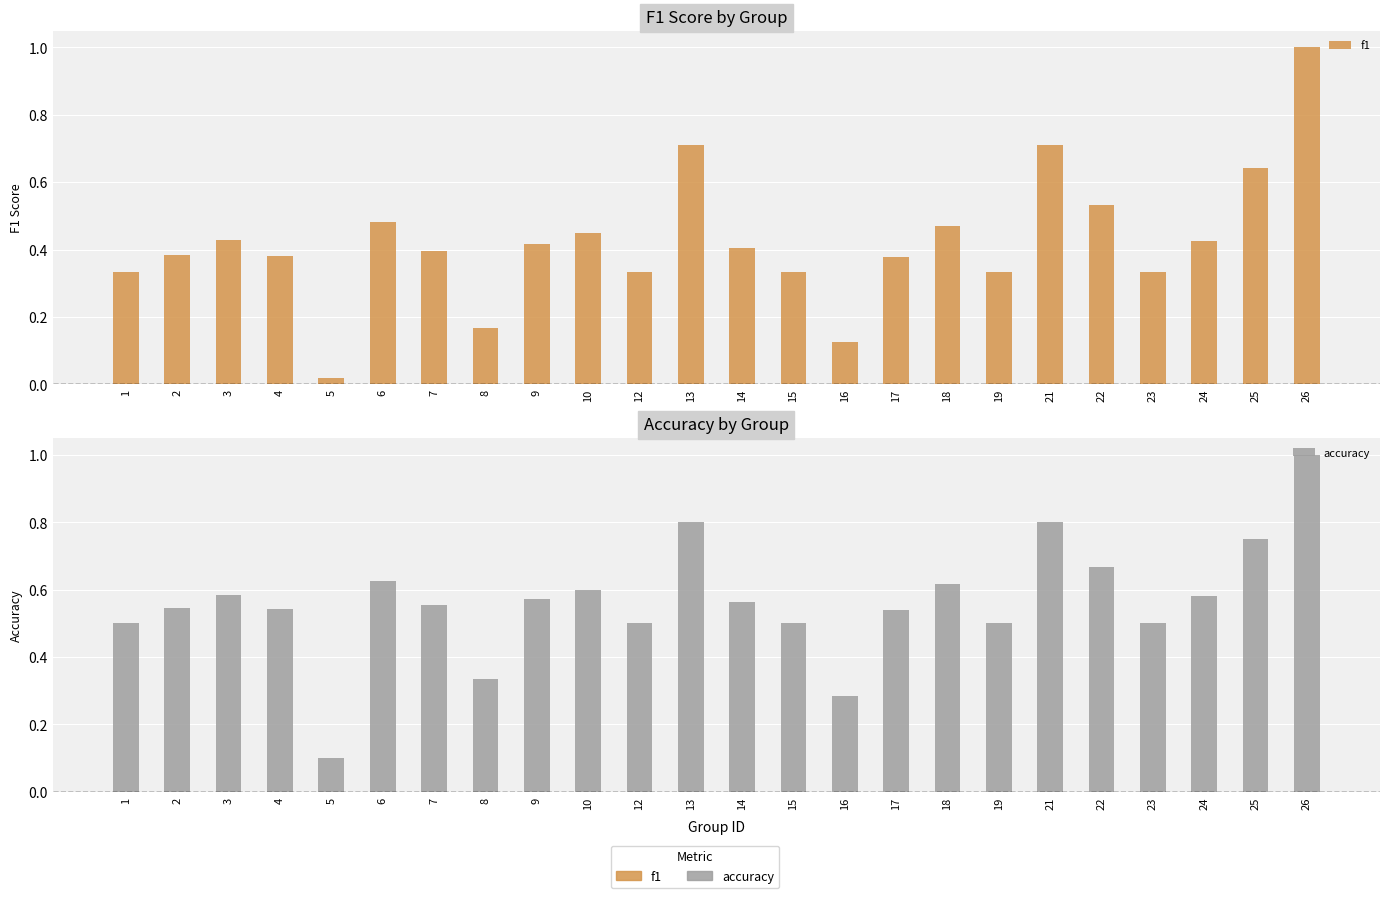

Are the bars grouped side by side (vs. stacked)?

Yes